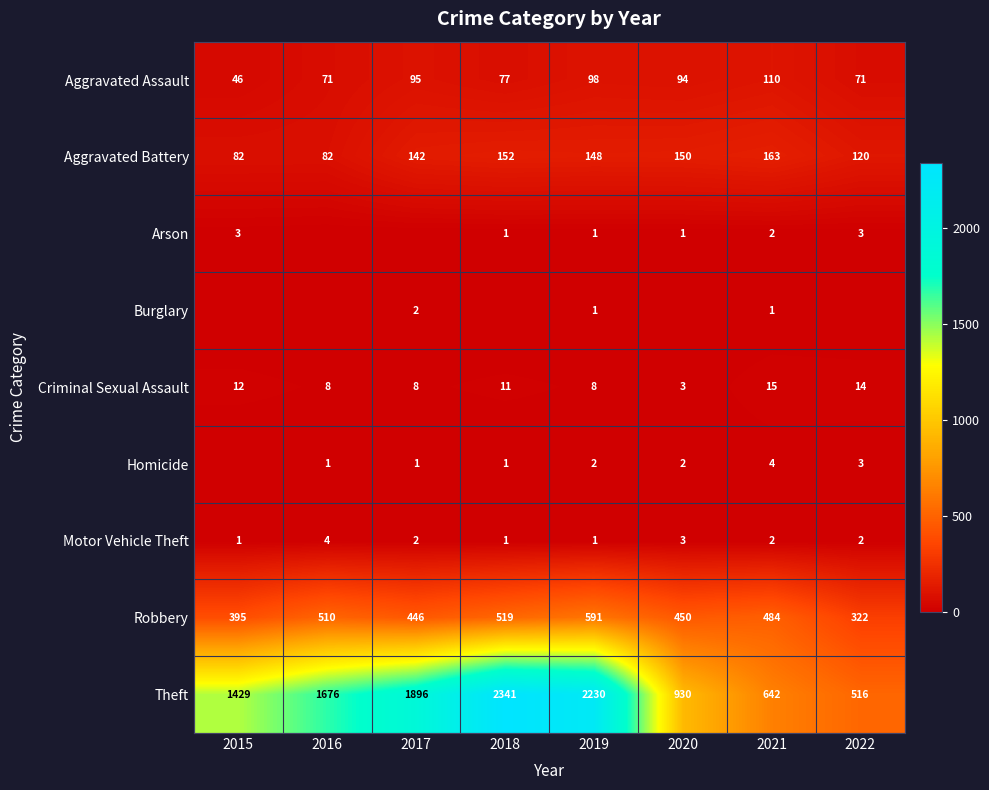

What value does the Robbery series have at 2020?

450